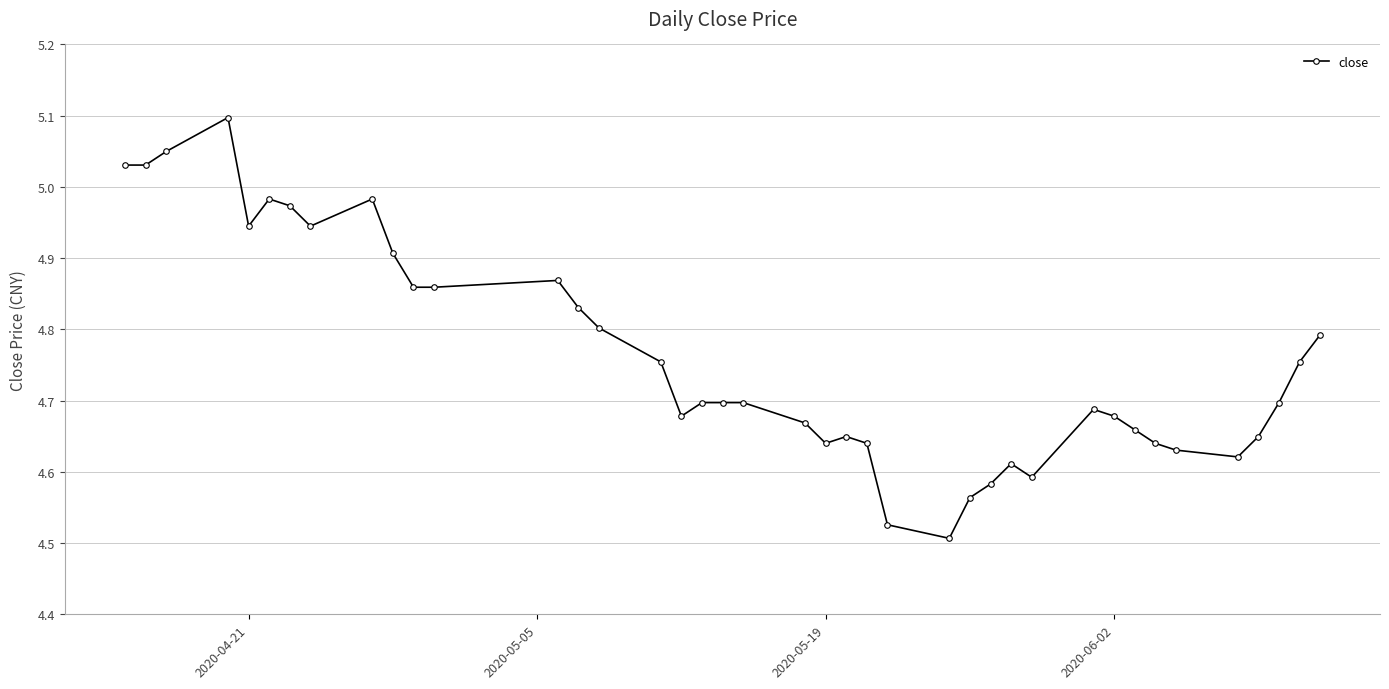

How many lines are shown in the chart?

1